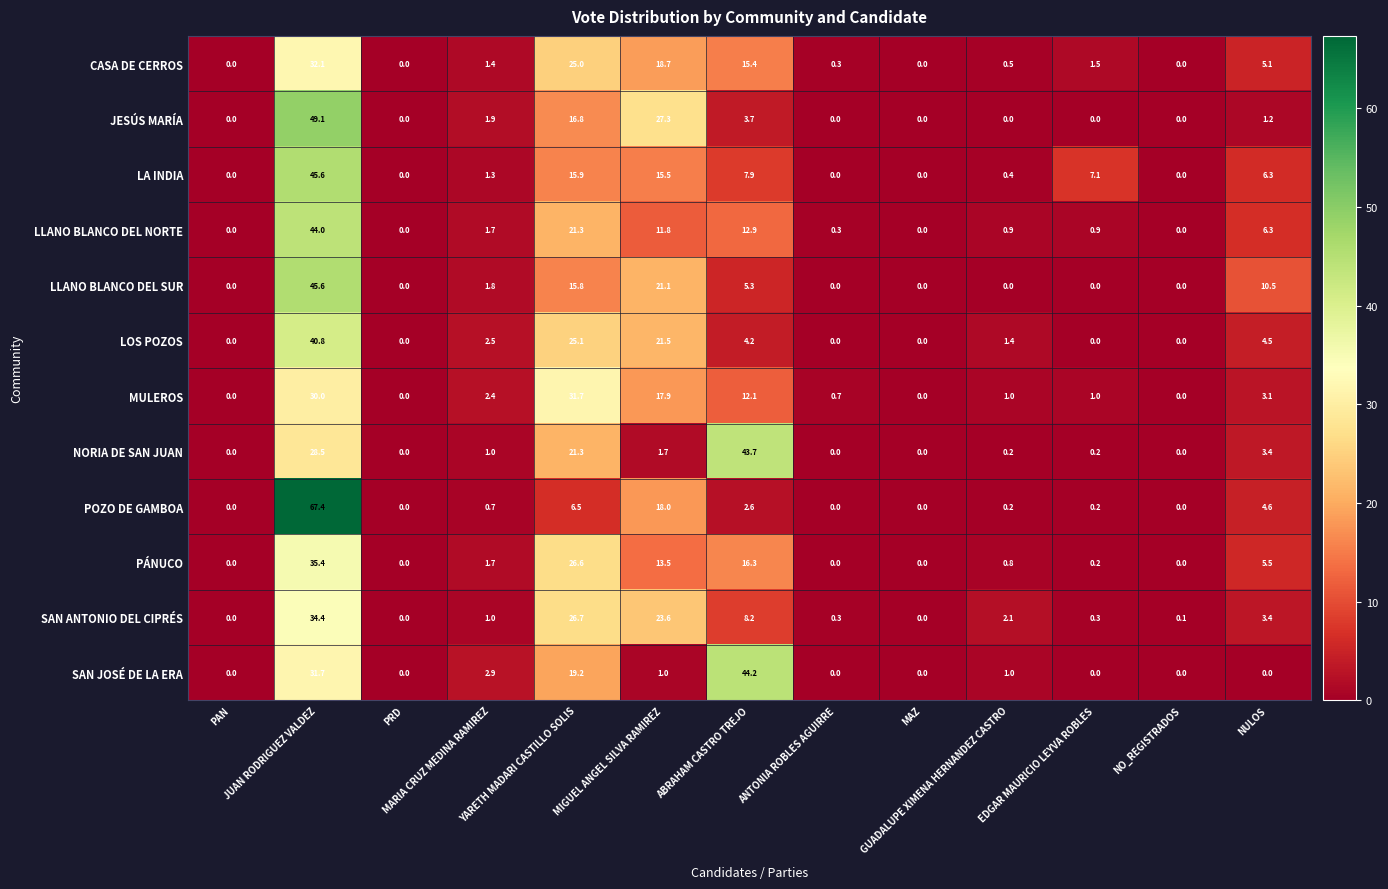

How many categories are shown in the chart?

13